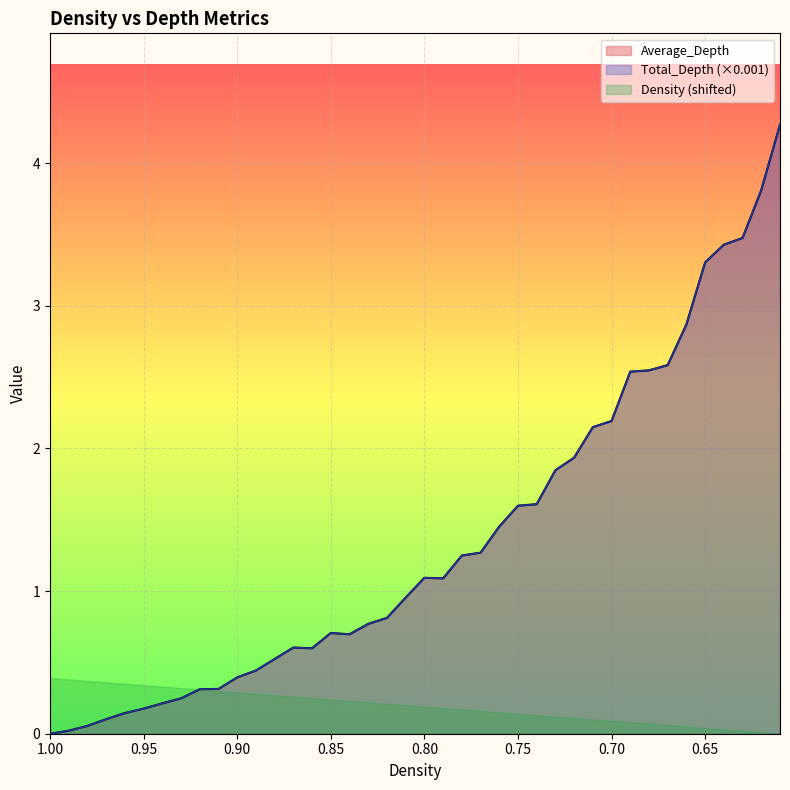

What is the label of the 4th point from the right?

0.64